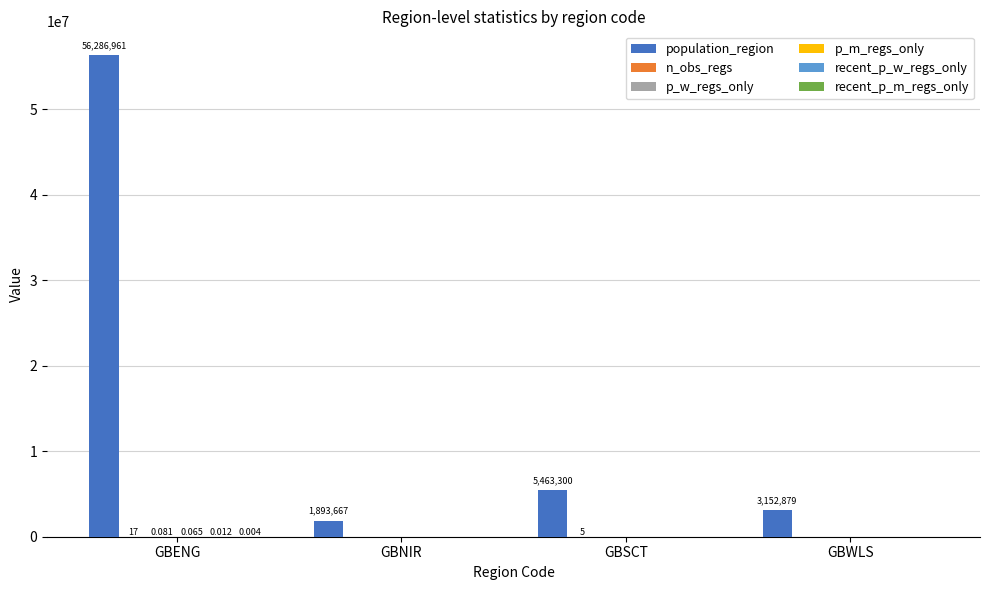

At which category is the sum across all series the highest?

GBENG